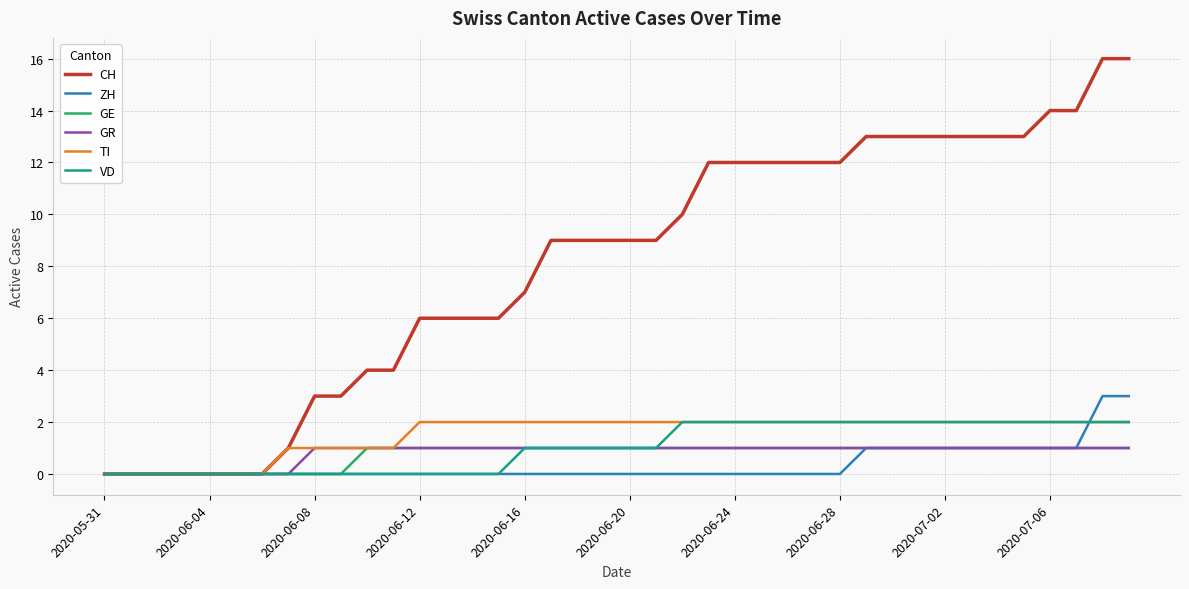

Does the chart have visible grid lines?

Yes